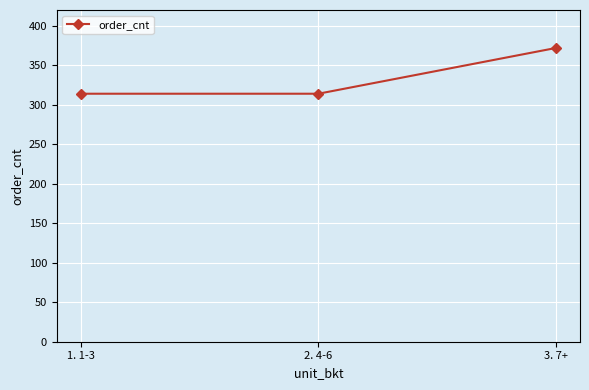

What is the difference between the maximum and minimum values?

58